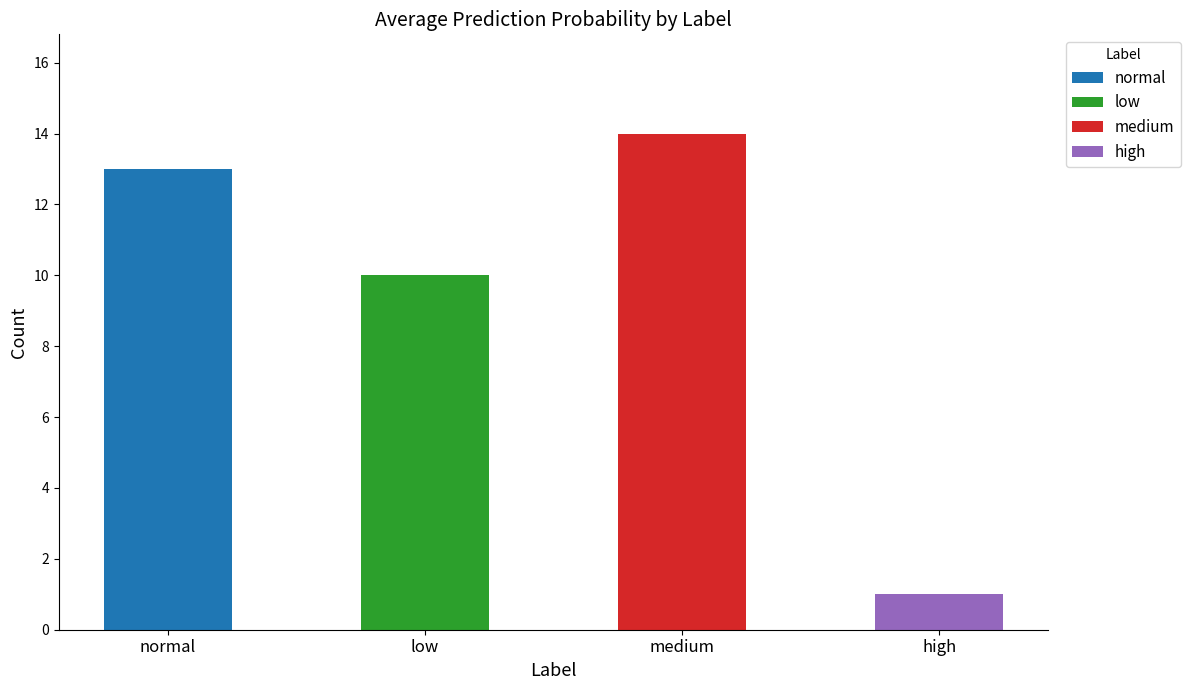

What is the maximum value for normal?

13